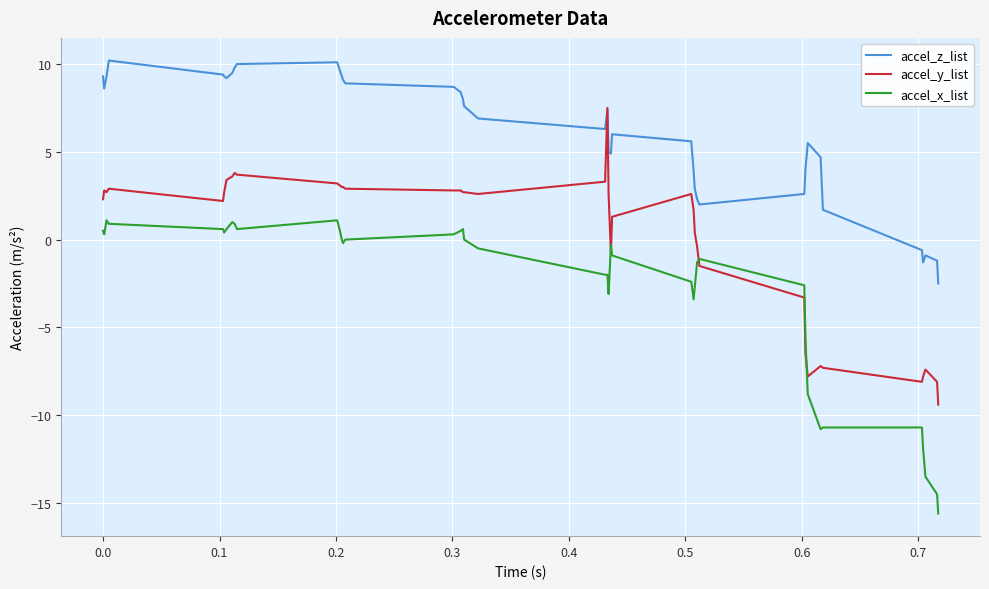

Which series has the largest total across all categories?

accel_z_list